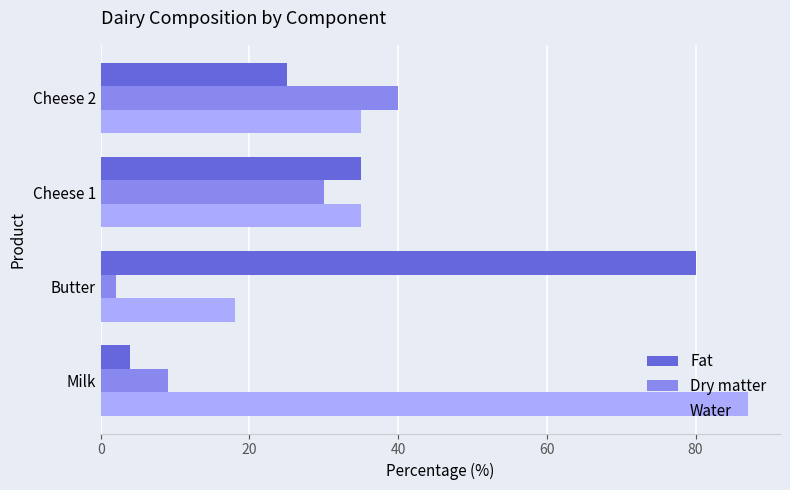

List the labels in order of Dry matter value, largest first.

Cheese 2, Cheese 1, Milk, Butter